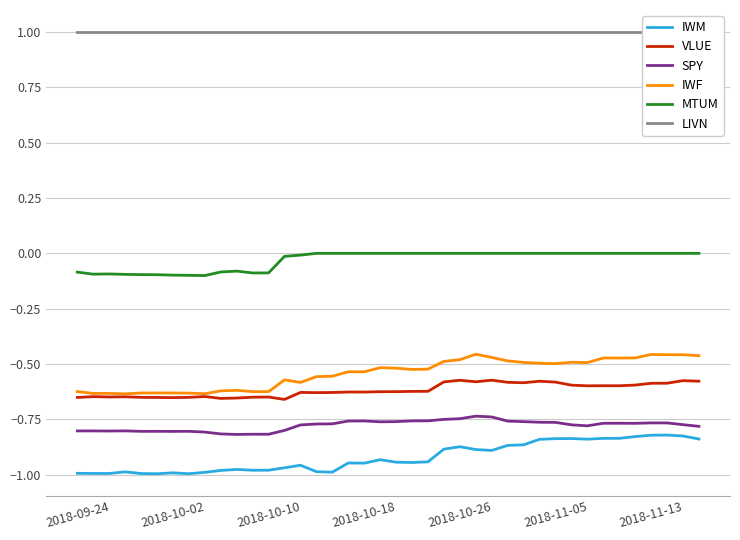

What is the maximum value for LIVN?

1.0